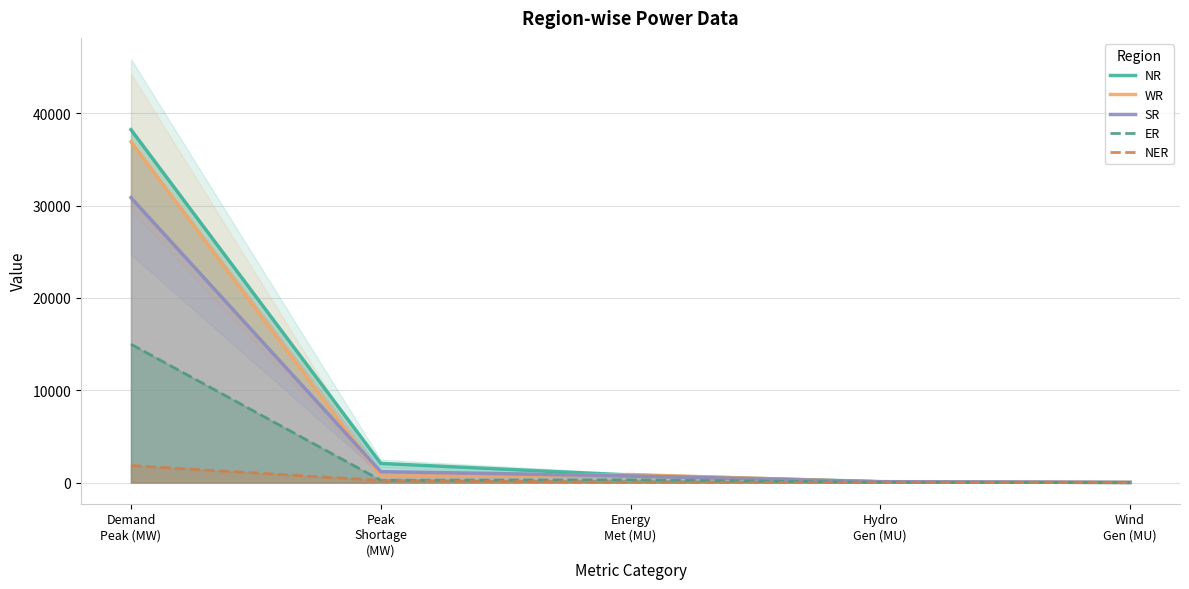

Which series has the widest spread of values?

NR